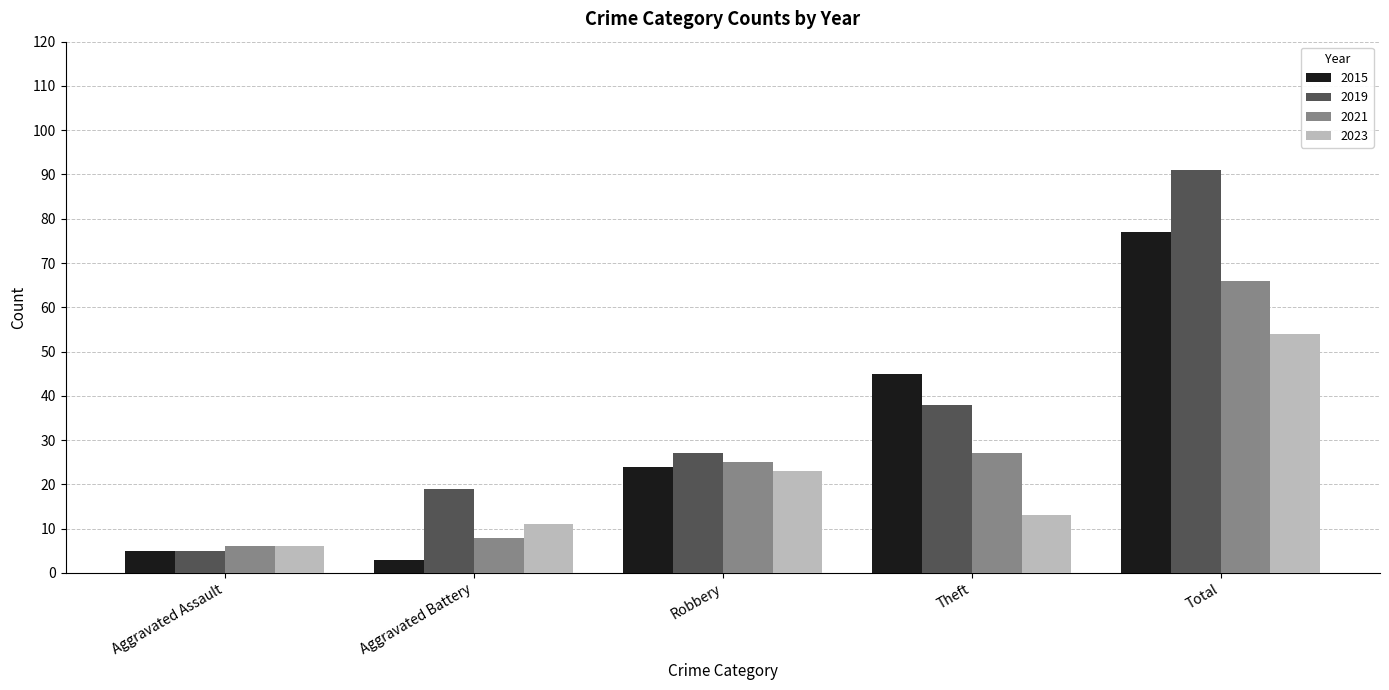

What is the label of the 4th bar from the left?

Theft